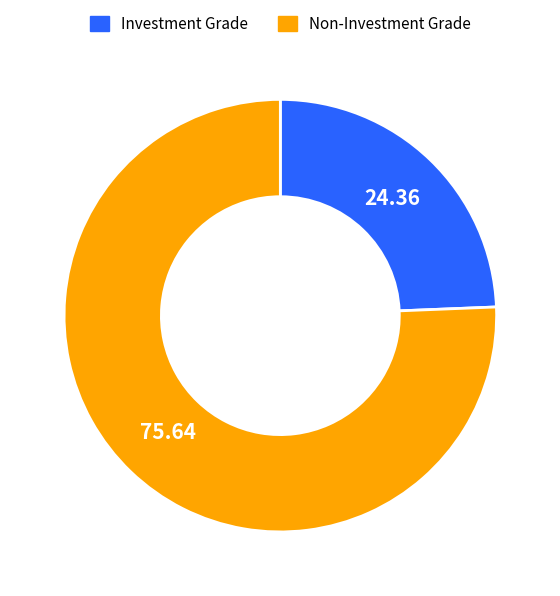

Is there any slice that represents more than half of the pie?

Yes